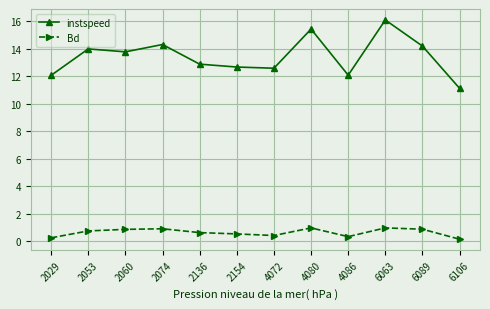

Count the number of categories in the chart.

12